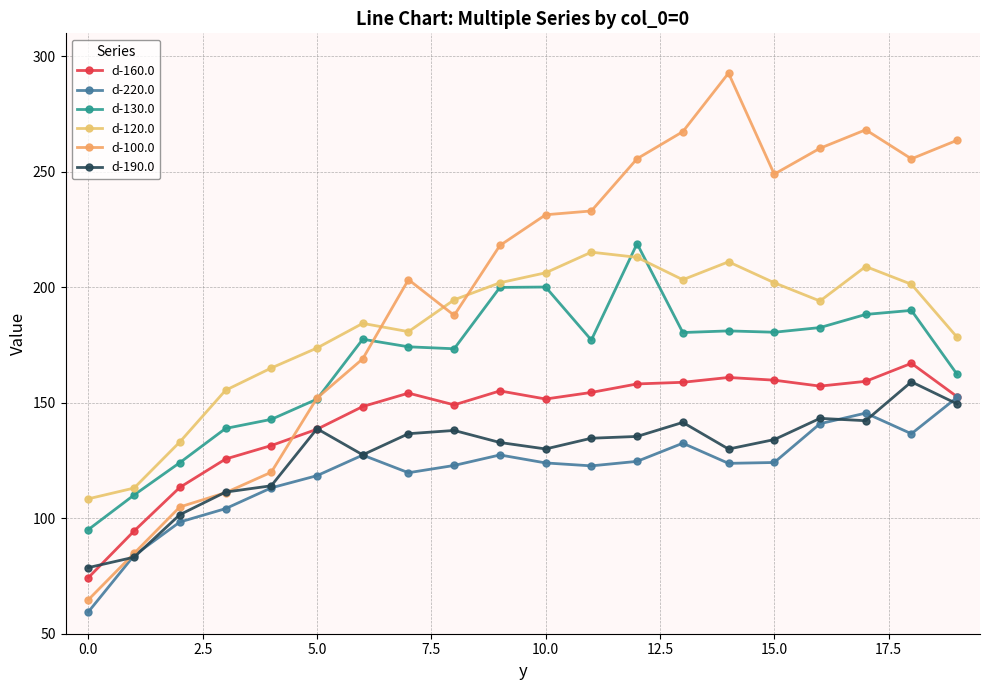

How many lines are shown in the chart?

6